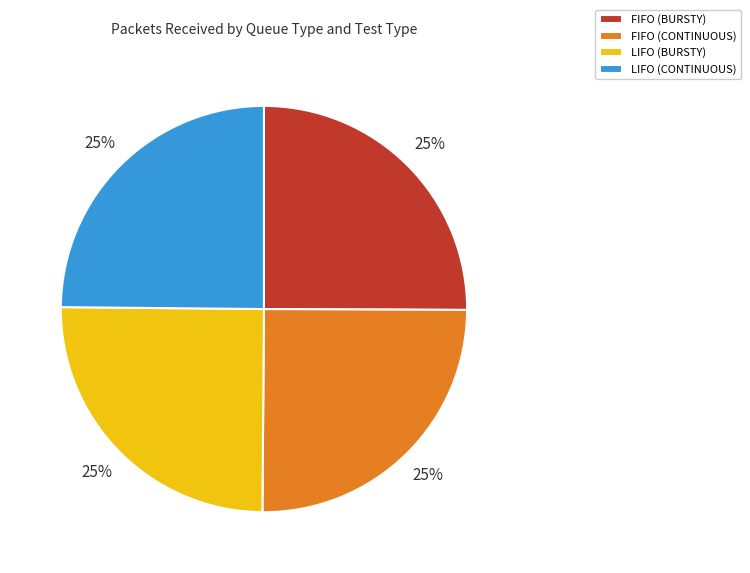

What percentage is the LIFO (CONTINUOUS) slice, to the nearest percent?

25%